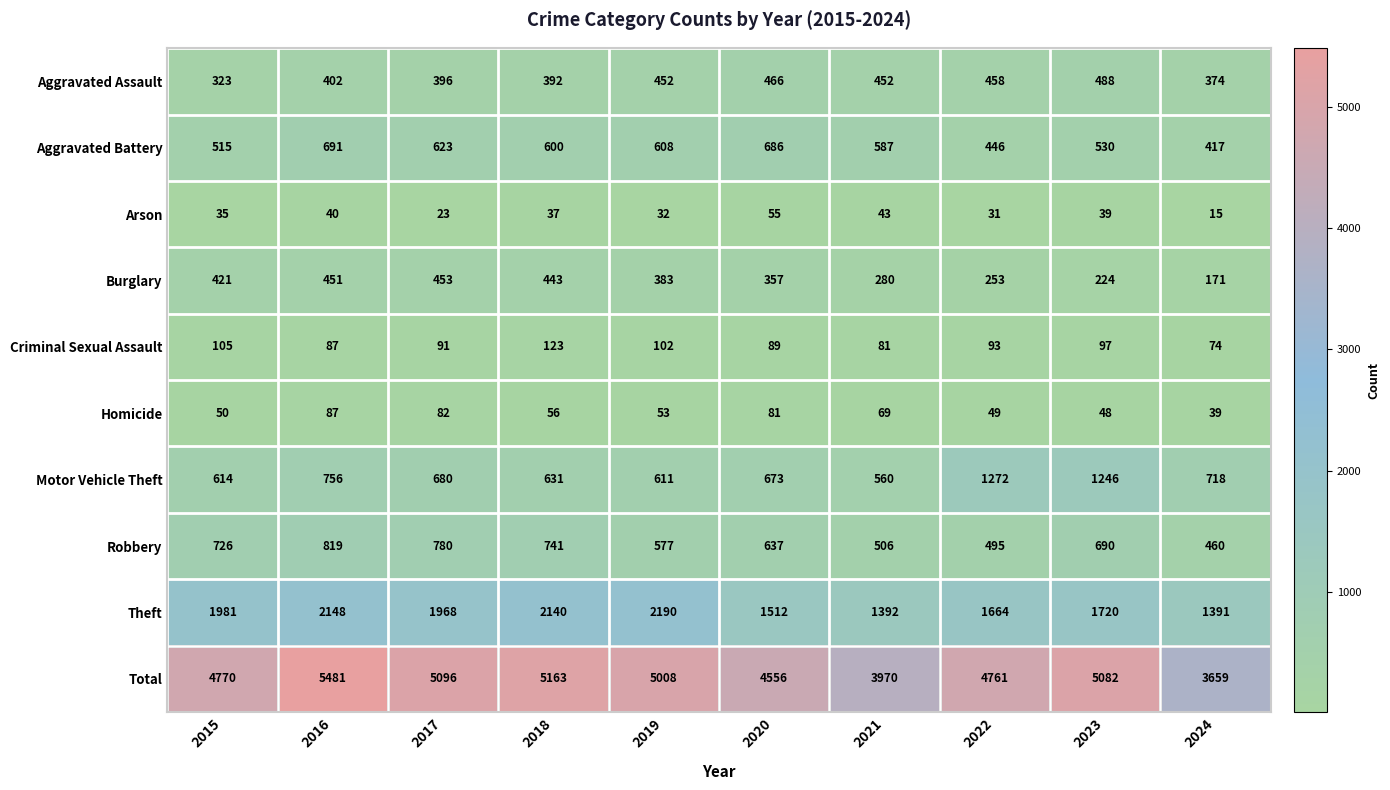

Which category has the highest value across all series?

2016